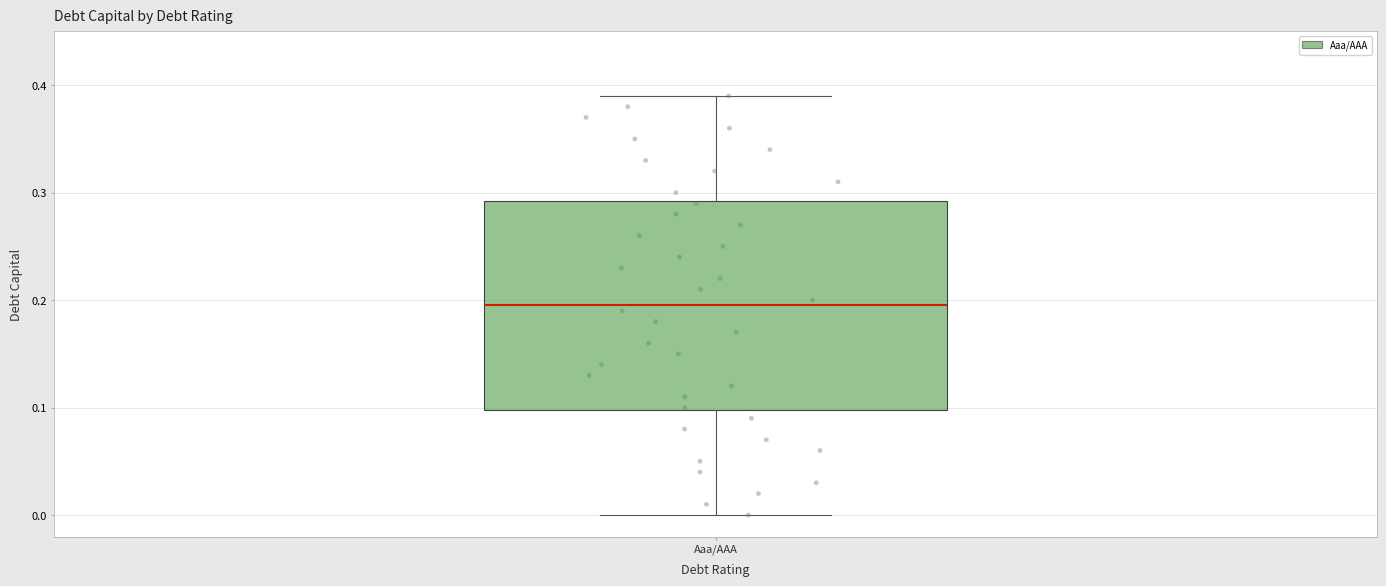

Transcribe this box plot: give where the median line is, the range the box spans, and where the two whiskers end, as read against the y-axis. The values are not printed on the chart, so give them approximately, as read against the axis.

median 0.20, box 0.10 to 0.29, whiskers 0.00 to 0.39